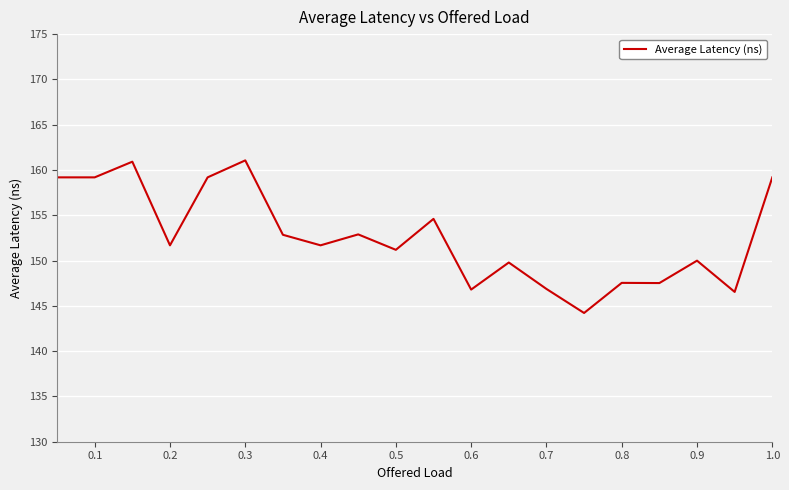

What is the greatest value displayed?

161.1